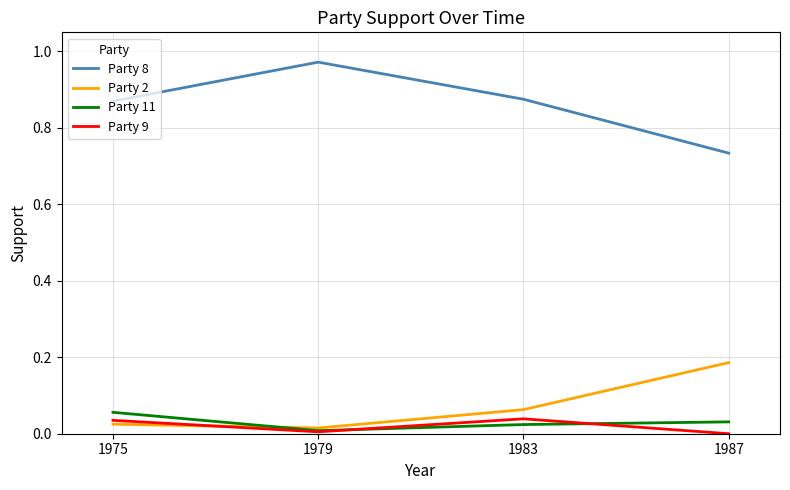

What is the spread (max minus min) of values at 1975?

0.8